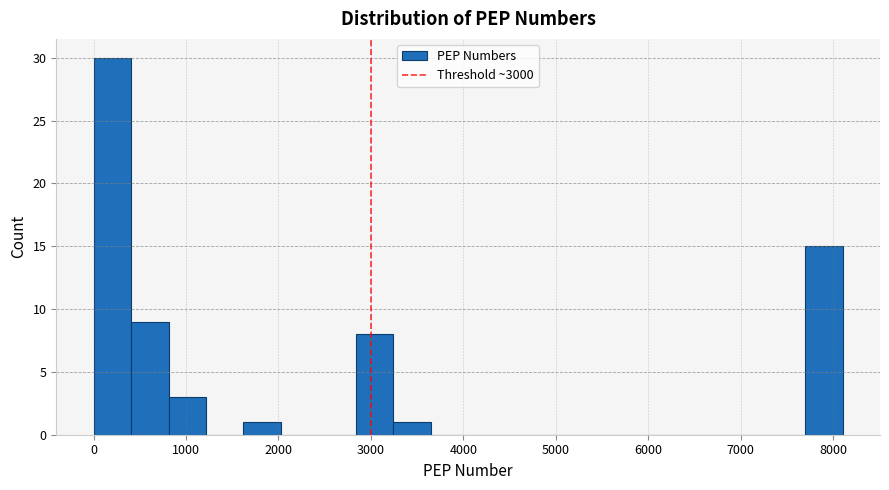

Which range on the x-axis has the tallest bar?

0 to 400